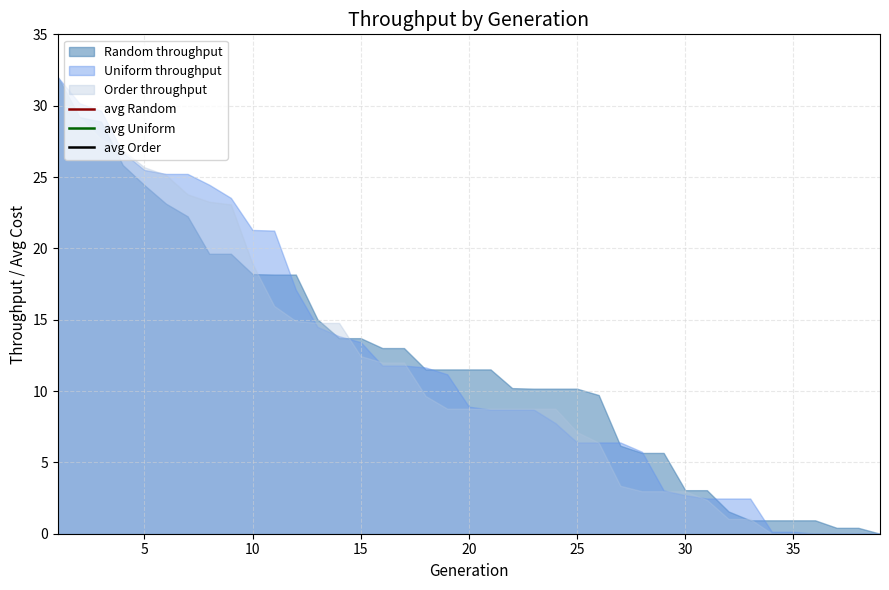

Count the number of categories in the chart.

39